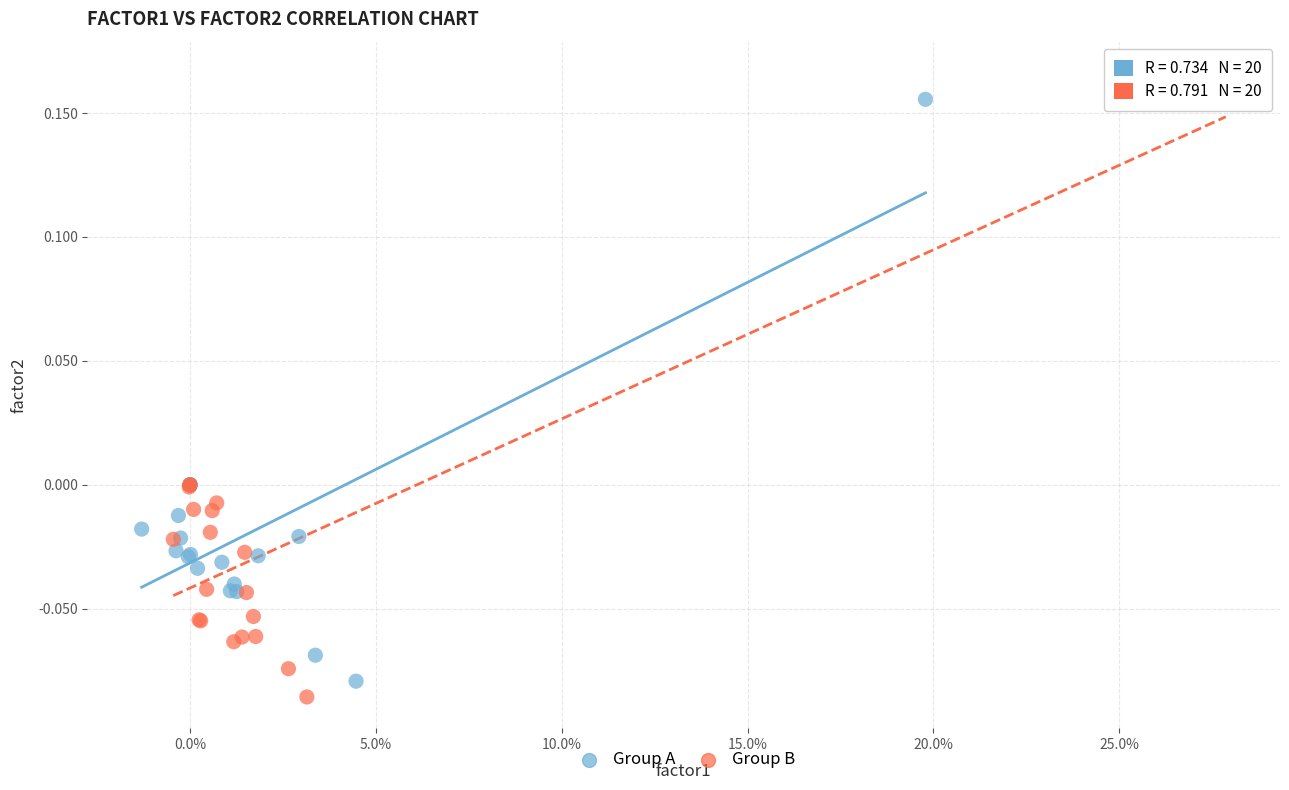

Which series reaches the maximum Y coordinate?

Group B